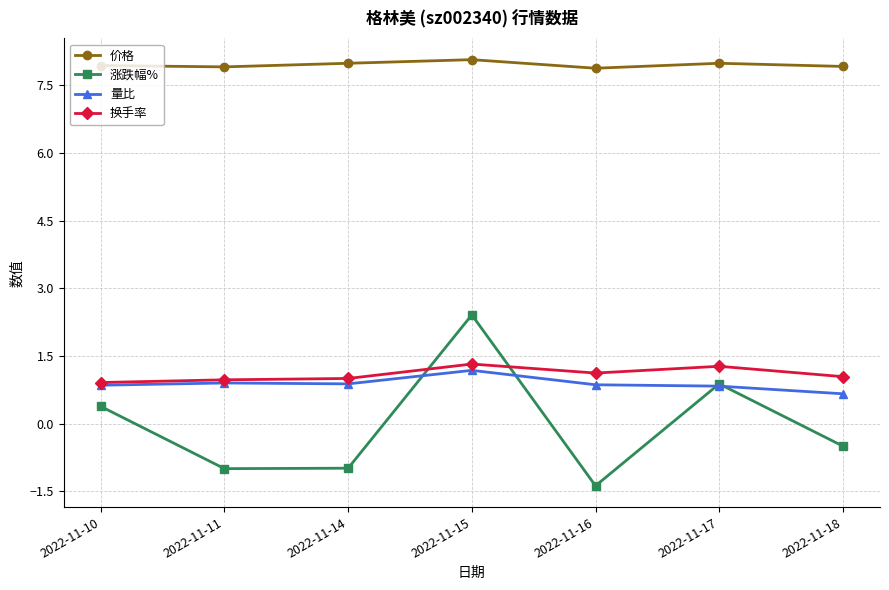

Does the chart have visible grid lines?

Yes